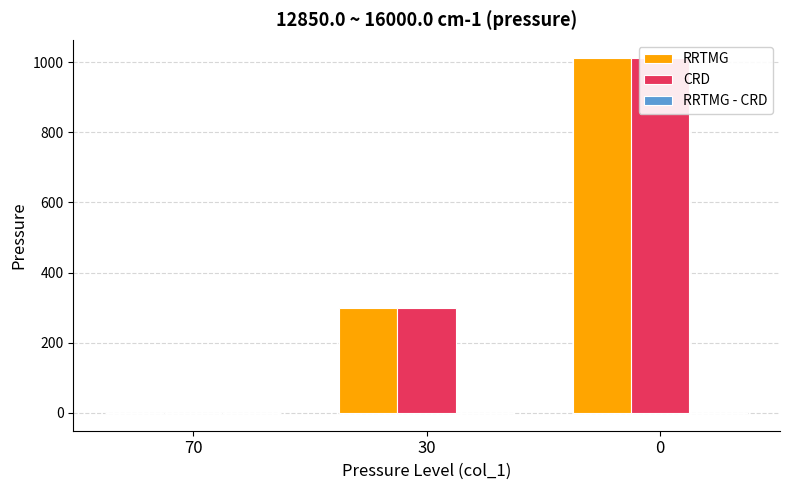

What is the greatest value displayed?

1013.0